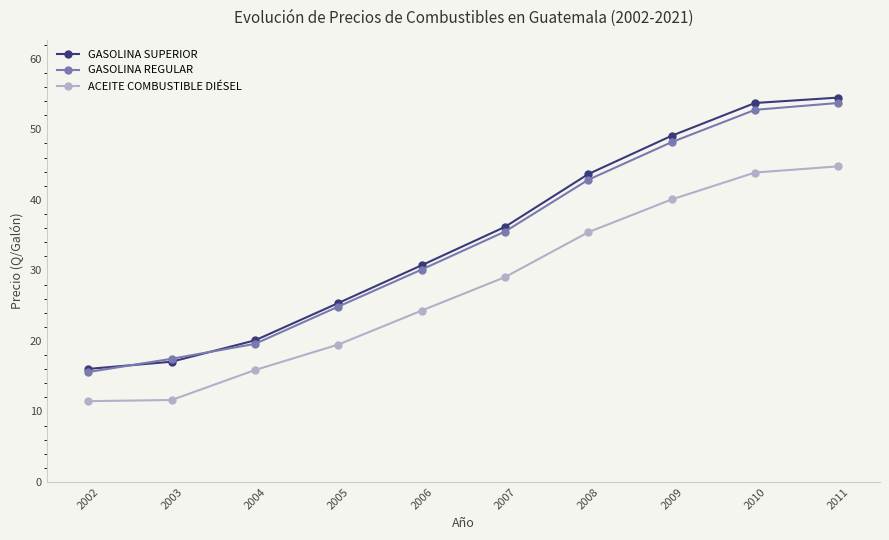

What is the total value across all series at 2003?

46.2